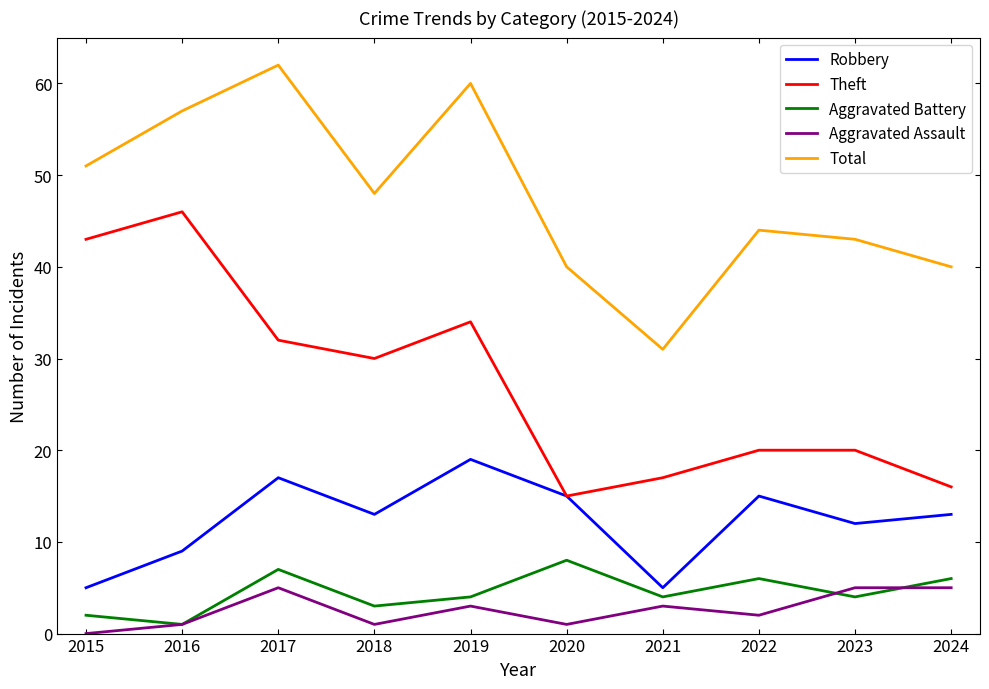

List the series in order of their peak value, lowest first.

Aggravated Assault, Aggravated Battery, Robbery, Theft, Total